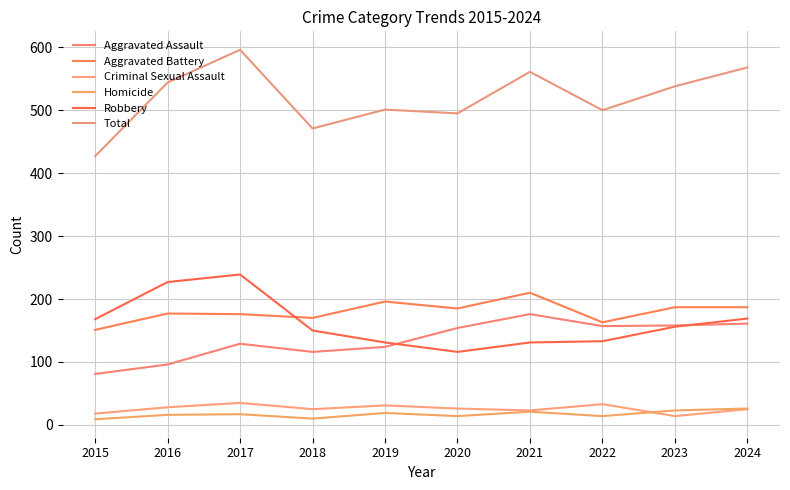

What is the approximate value of Robbery at 2022, to the nearest 10?

130